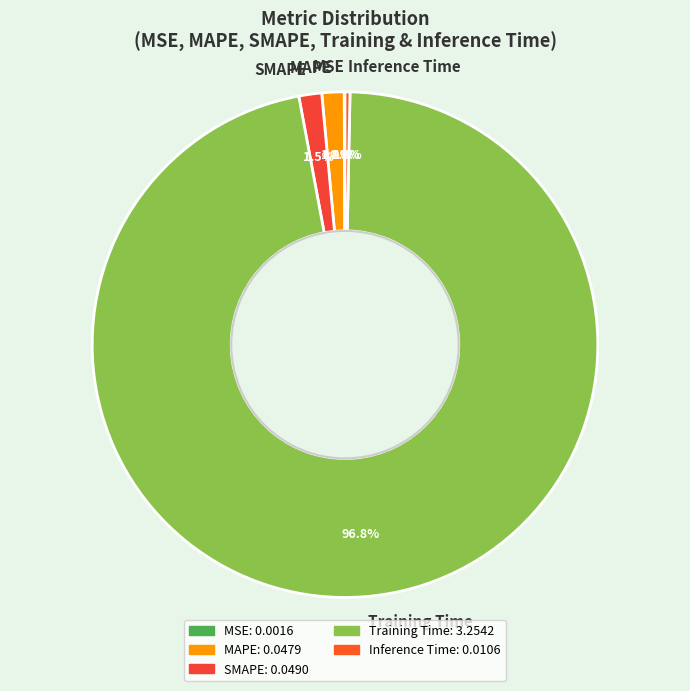

To the nearest percent, what is the average slice percentage?

20%